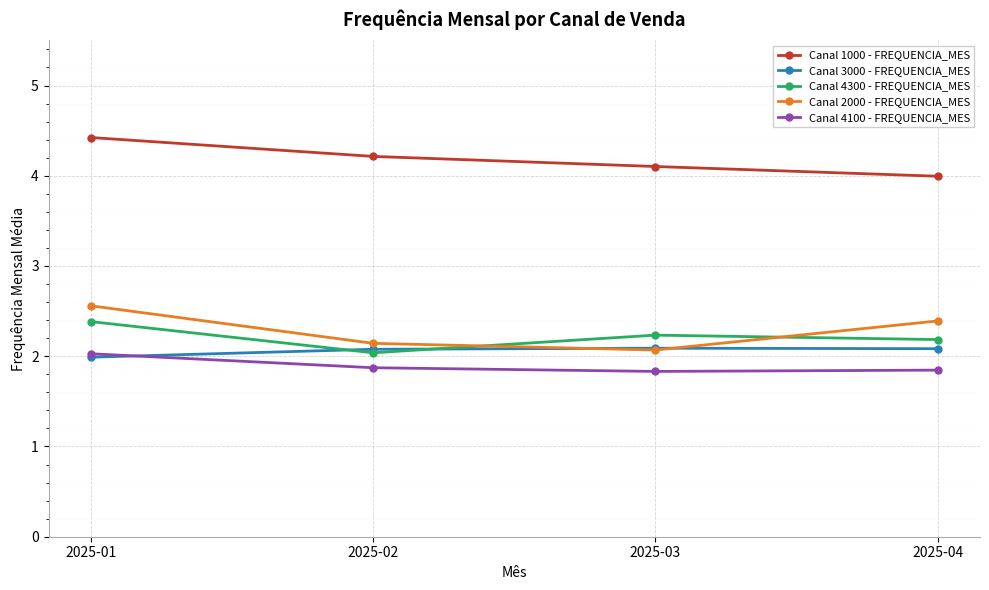

What are all the series names shown in the legend?

Canal 1000 - FREQUENCIA_MES, Canal 3000 - FREQUENCIA_MES, Canal 4300 - FREQUENCIA_MES, Canal 2000 - FREQUENCIA_MES, Canal 4100 - FREQUENCIA_MES